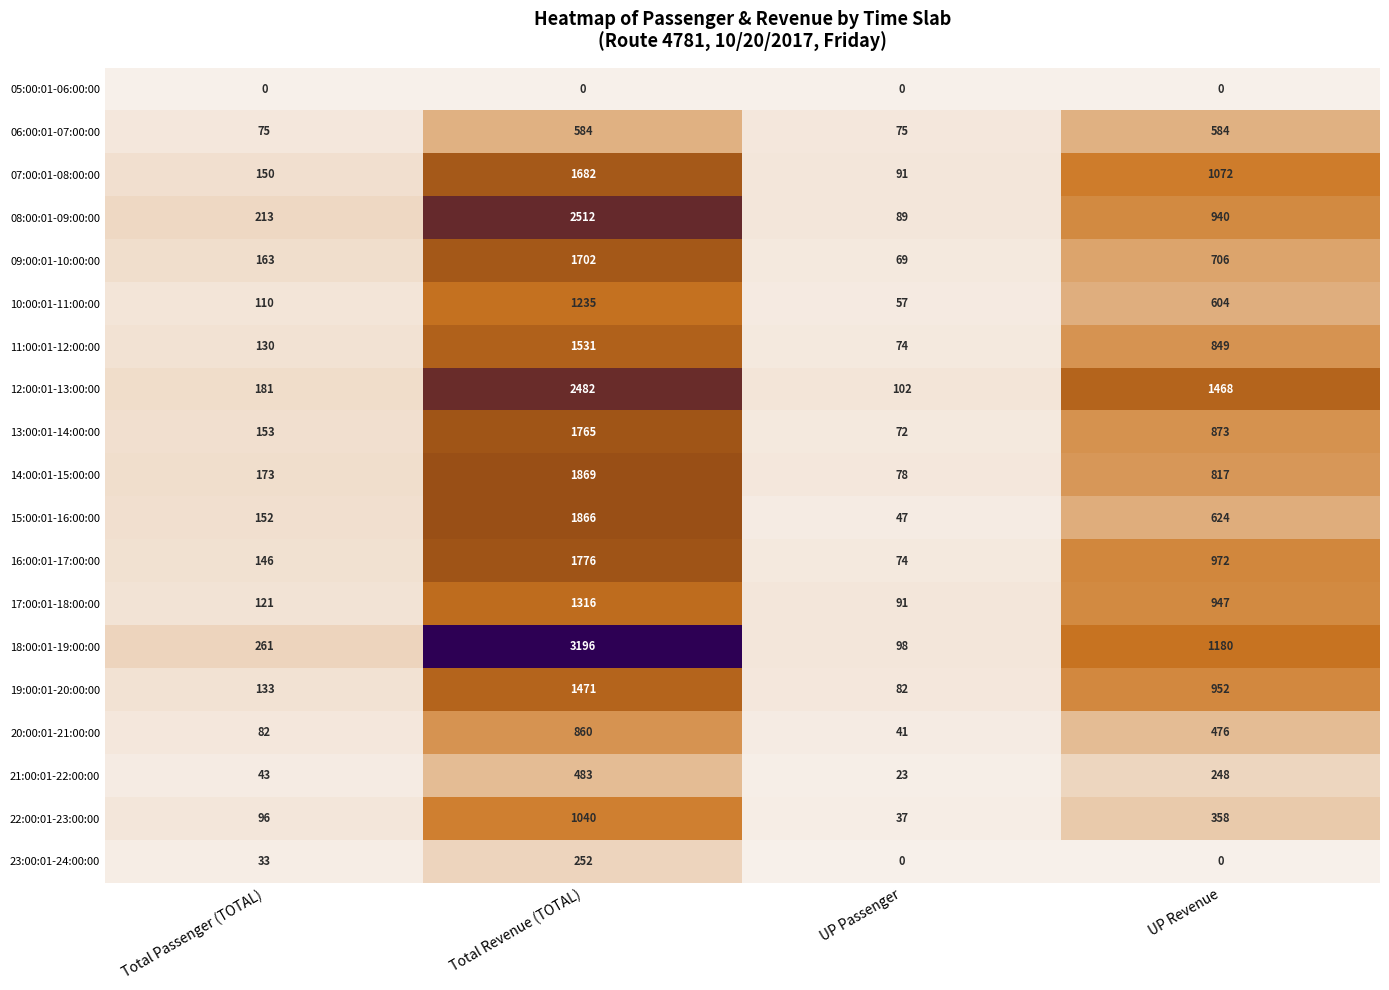

Where does the 16:00:01-17:00:00 series first go above 972?

Total Revenue (TOTAL)